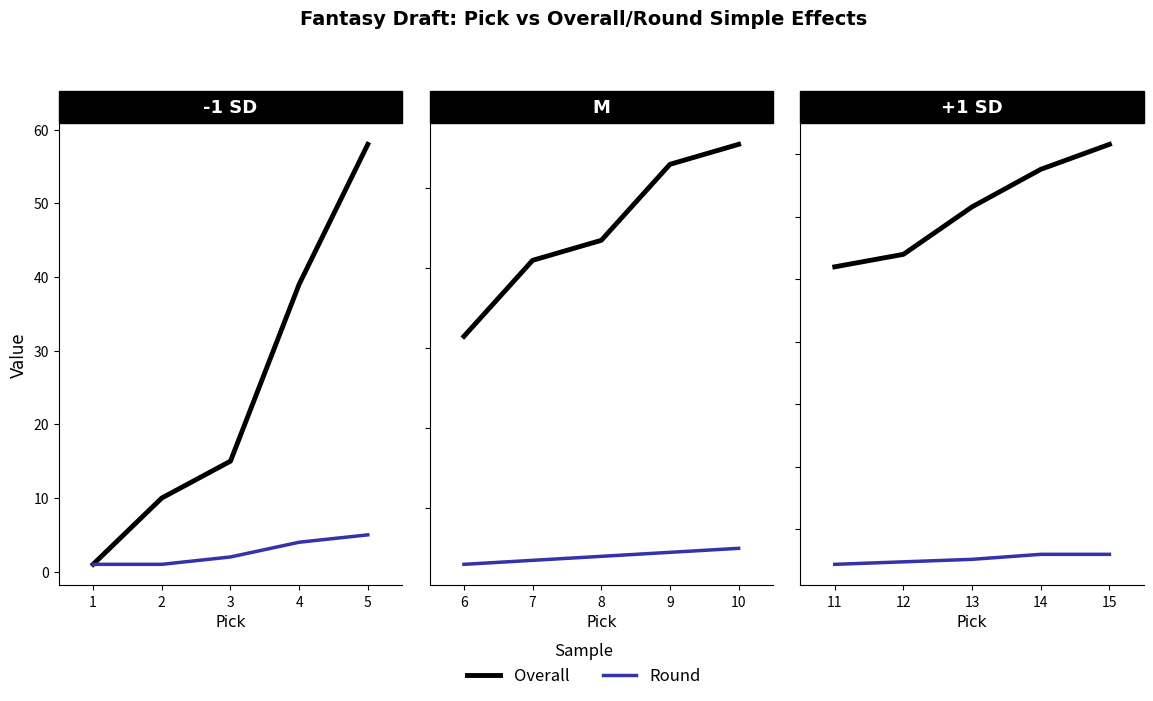

How many data points does each series have?

5